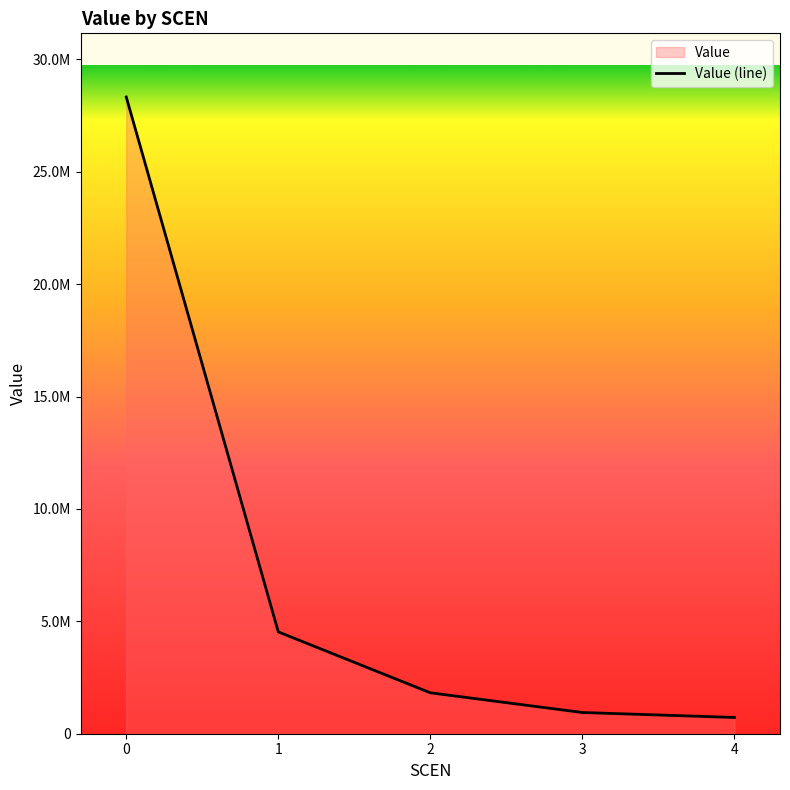

What is the average value?

7268386.2